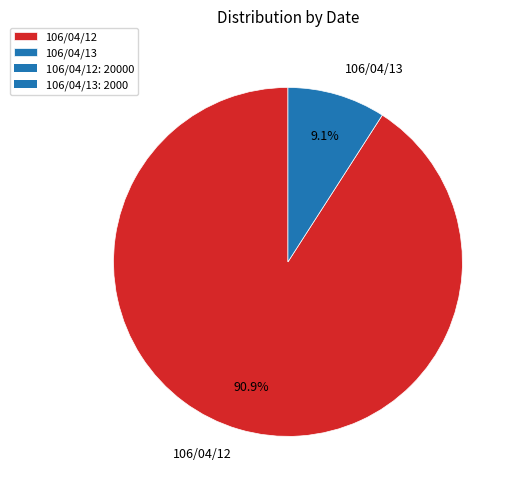

How many slices are in this pie chart?

2